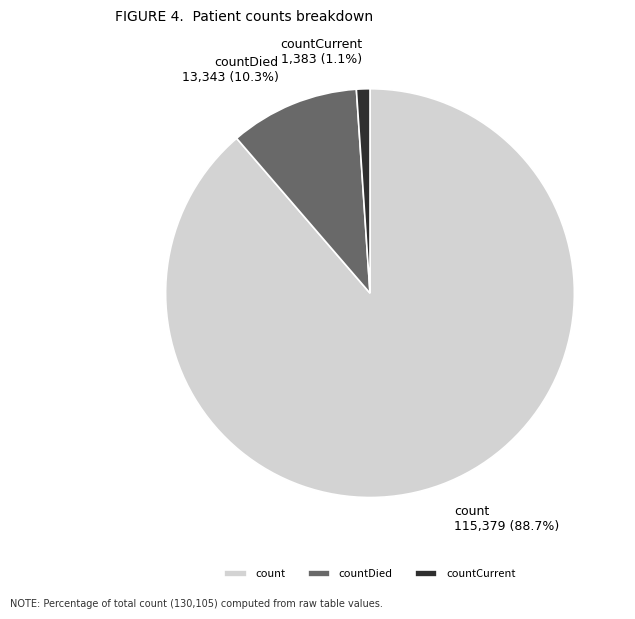

Rank the categories by value from highest to lowest.

count, countDied, countCurrent